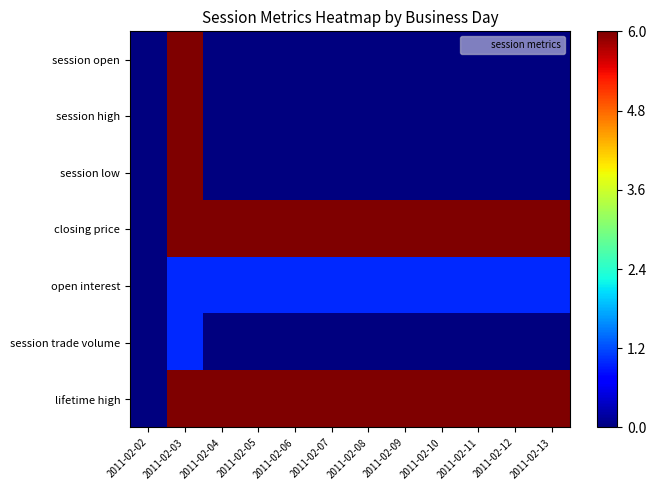

What is the difference between the highest and lowest values at 2011-02-10?

6